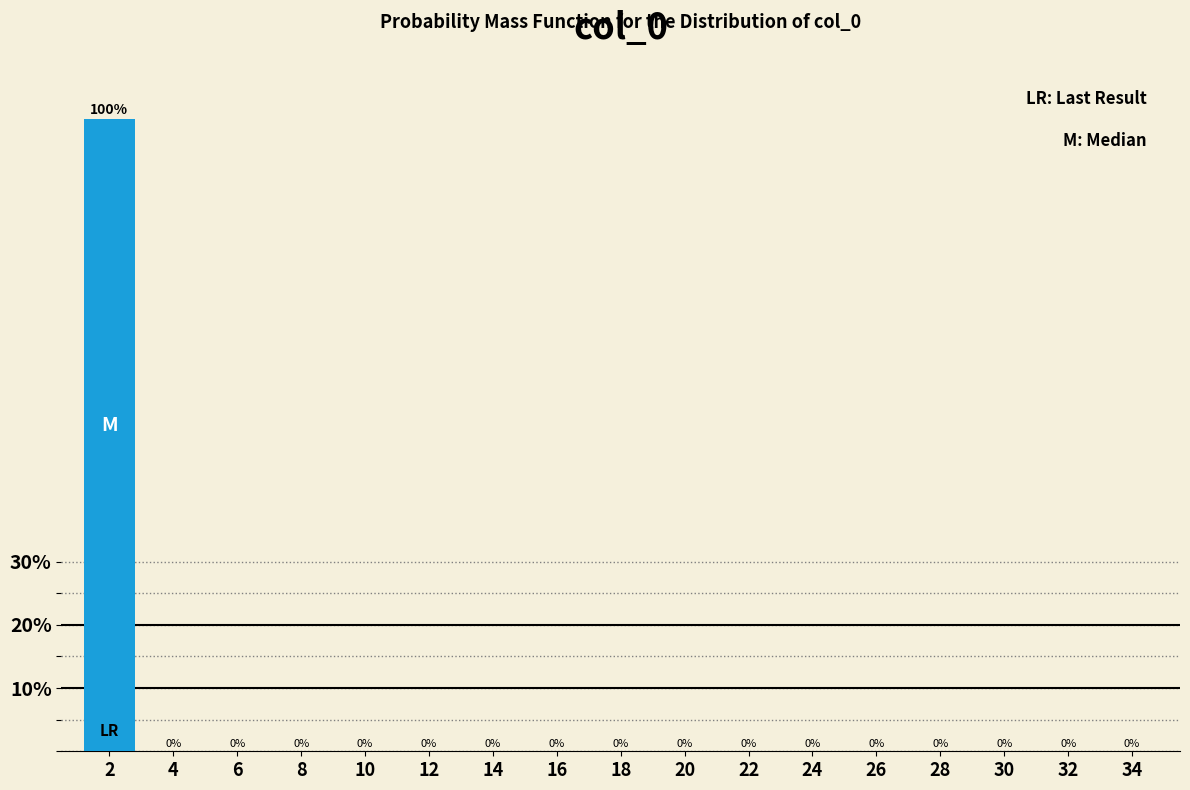

Reading left to right, extract all data points from this chart.

2=100	4=0	6=0	8=0	10=0	12=0	14=0	16=0	18=0	20=0	22=0	24=0	26=0	28=0	30=0	32=0	34=0